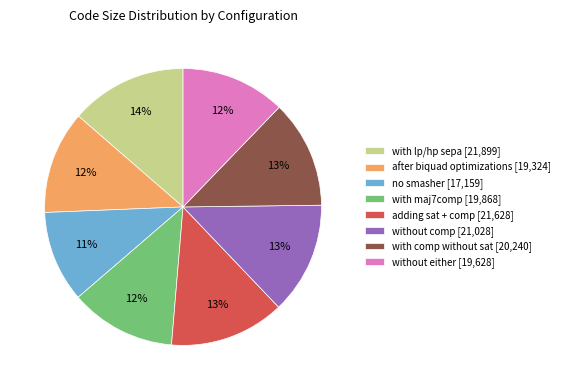

Count the number of slices in the pie.

8